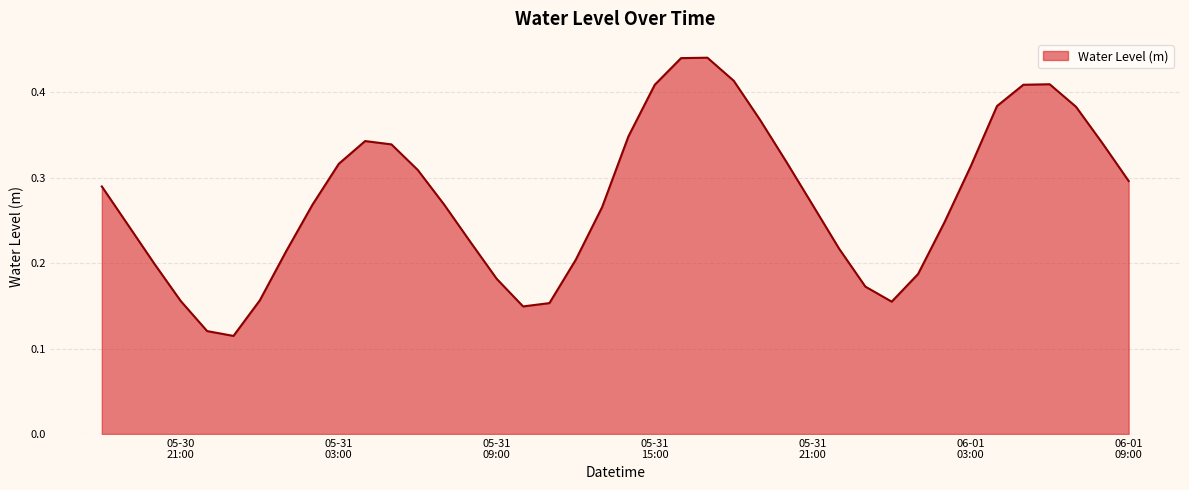

What is the maximum value shown in the chart?

0.4